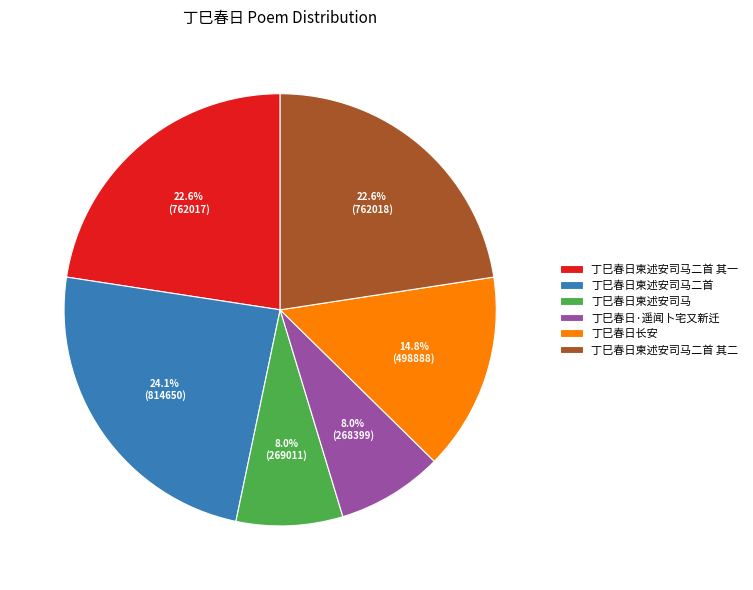

The 丁巳春日·遥闻卜宅又新迁 slice represents 8% of the pie. True or false?

True